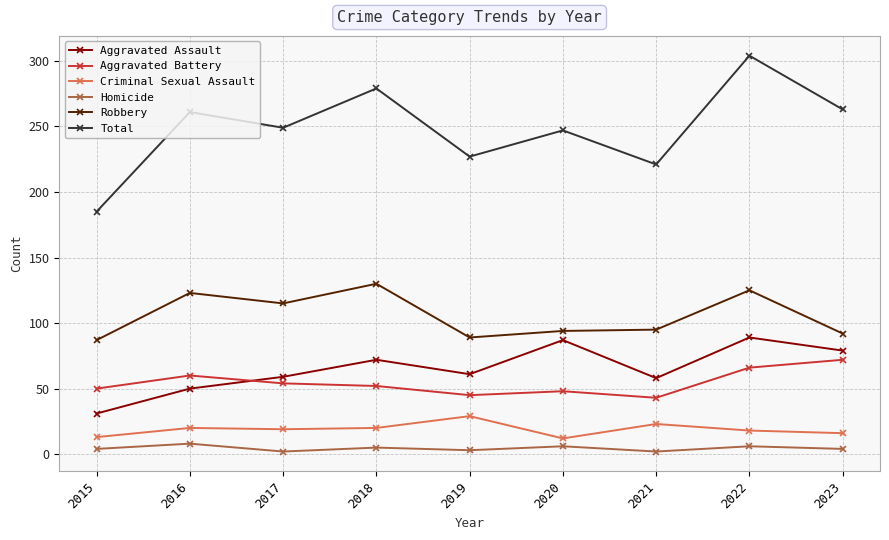

What is the total value across all series at 2019?

454